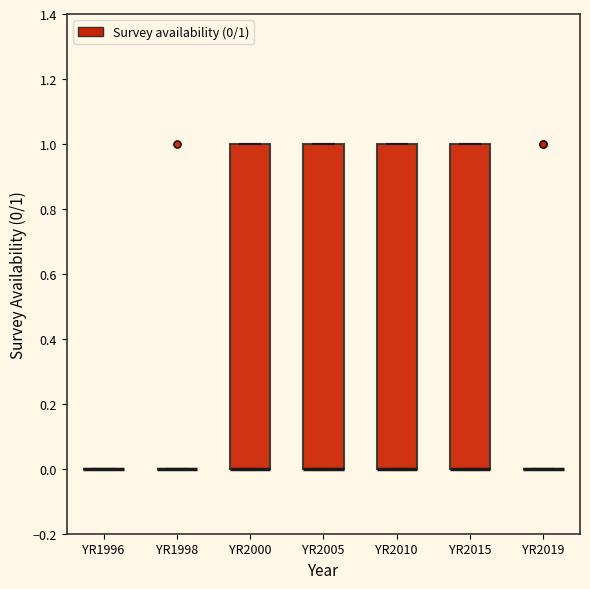

Reading left to right, transcribe this box plot: for each box, give where its median line is, the range the box spans, and where its two whiskers end, as read against the y-axis. The values are not printed on the chart, so give them approximately, as read against the axis.

YR1996: box collapsed to a line at 0, whiskers 0 to 0
YR1998: box collapsed to a line at 0, whiskers 0 to 0
YR2000: median 0 (drawn on the box's lower edge), box 0 to 1, whiskers 0 to 1
YR2005: median 0 (drawn on the box's lower edge), box 0 to 1, whiskers 0 to 1
YR2010: median 0 (drawn on the box's lower edge), box 0 to 1, whiskers 0 to 1
YR2015: median 0 (drawn on the box's lower edge), box 0 to 1, whiskers 0 to 1
YR2019: box collapsed to a line at 0, whiskers 0 to 0